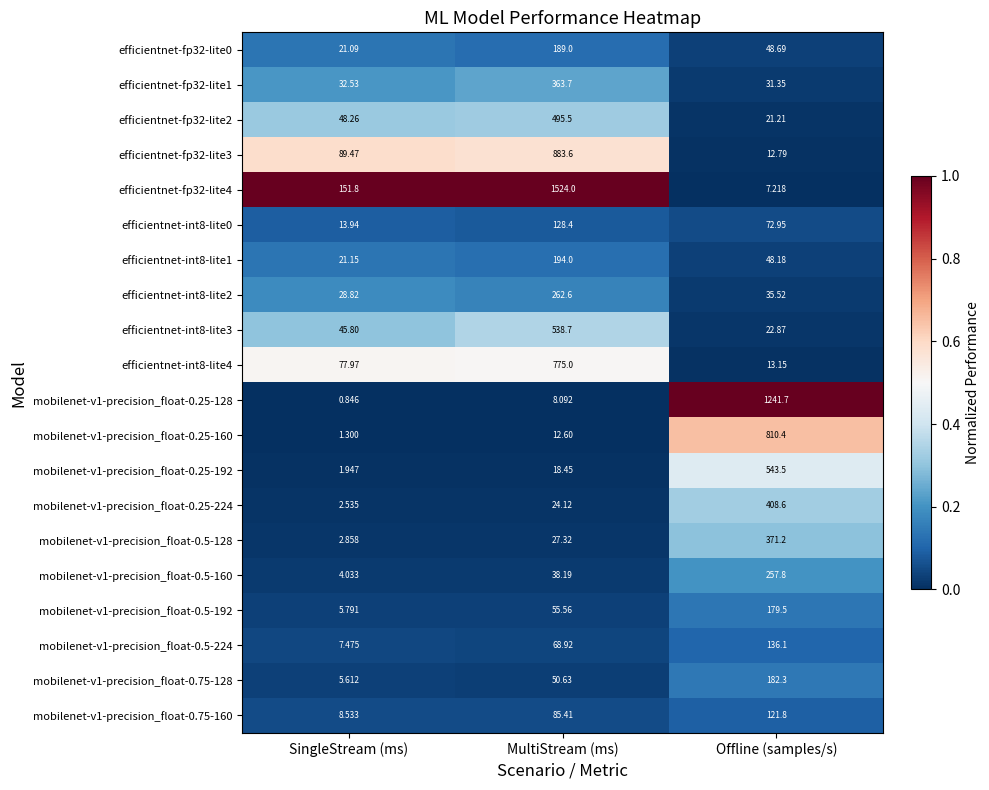

Is the value of efficientnet-int8-lite3 at Offline (samples/s) greater than the value of efficientnet-fp32-lite3 at MultiStream (ms)?

No